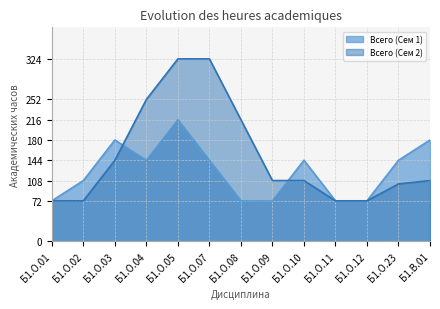

True or false: Всего (Сем 2) has a value of 72 at Б1.О.01.

True